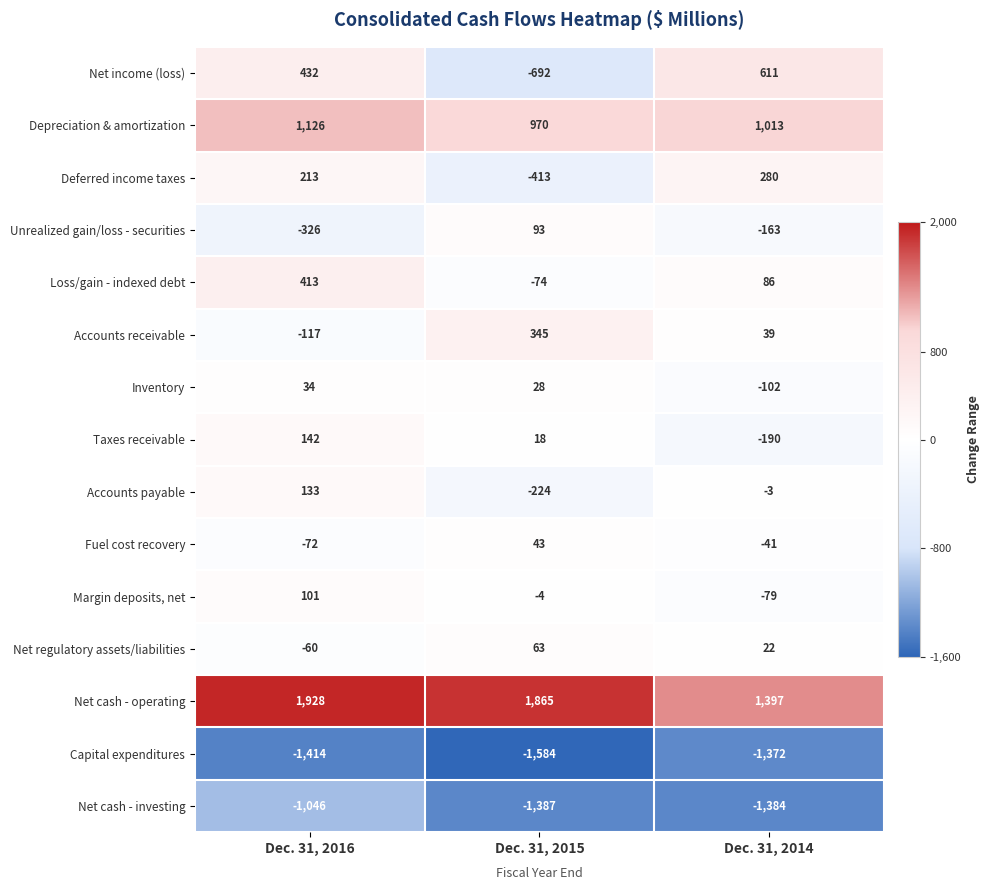

Between Dec. 31, 2015 and Dec. 31, 2014, which series saw the biggest shift?

Net income (loss)